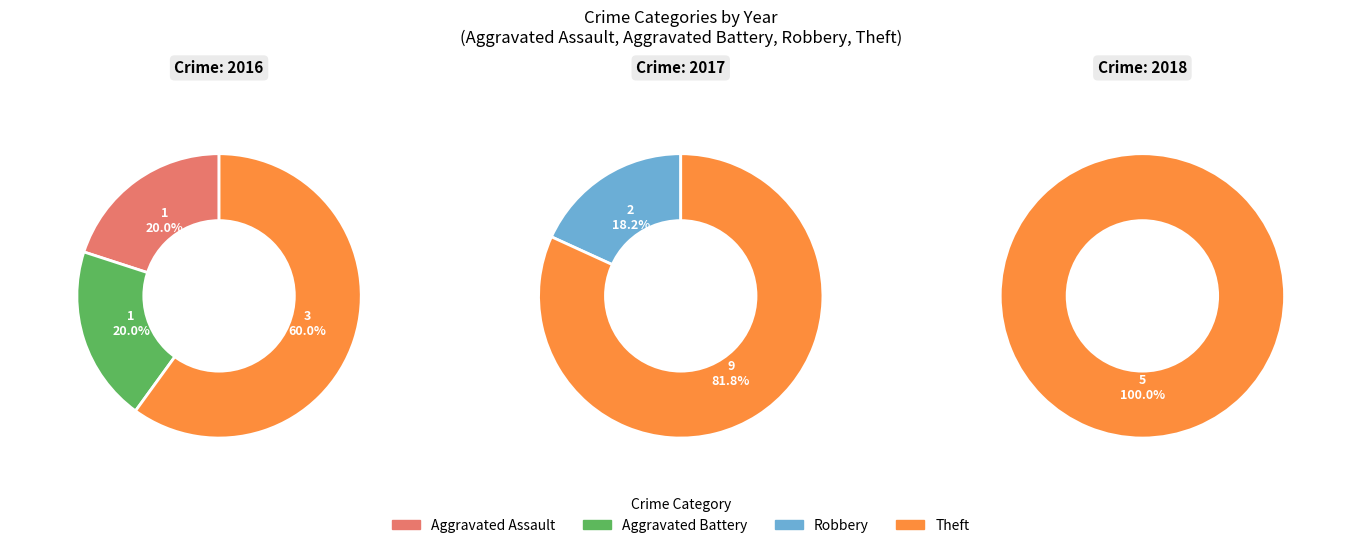

Count the number of slices in the pie.

4